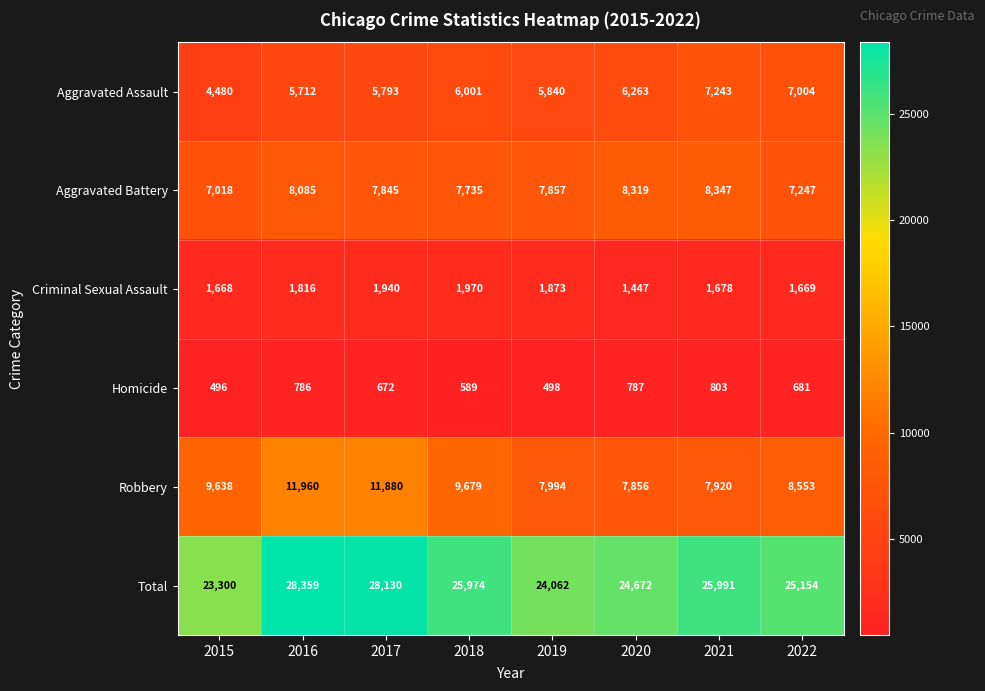

What is the total value across all series at 2016?

56718